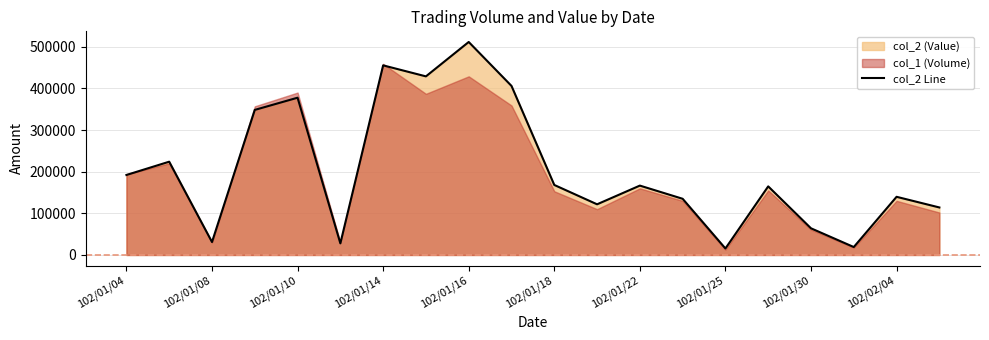

What is the minimum value for col_2 Line?

15600